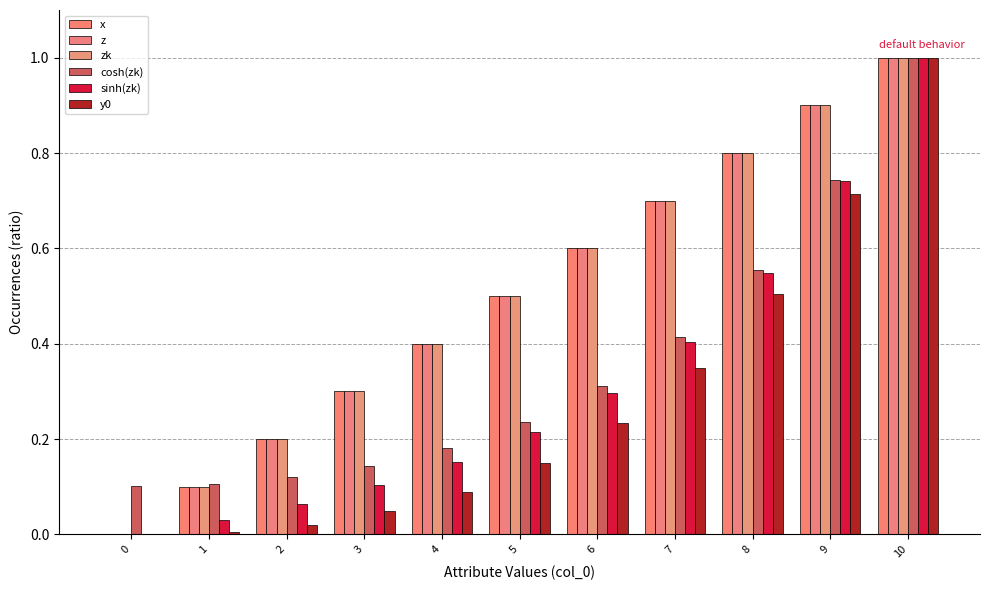

Count the number of categories in the chart.

11